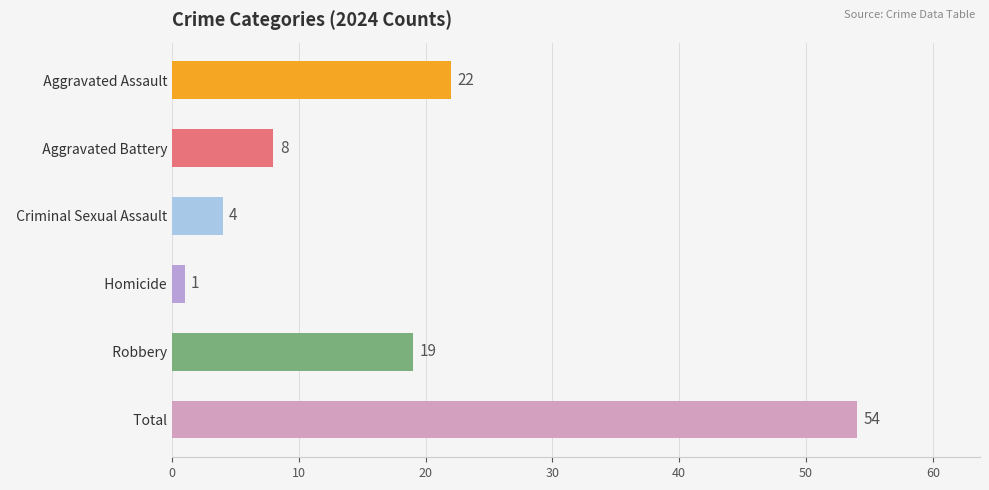

What is the change in value from   Aggravated Battery to   Homicide?

-7